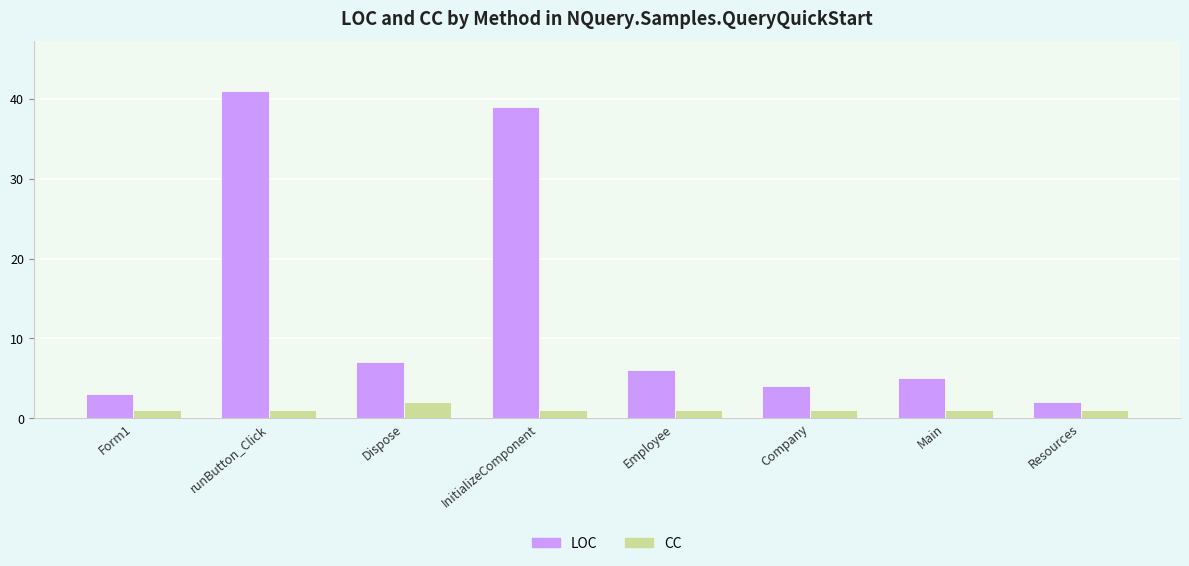

The value of CC at InitializeComponent is 1. True or false?

True